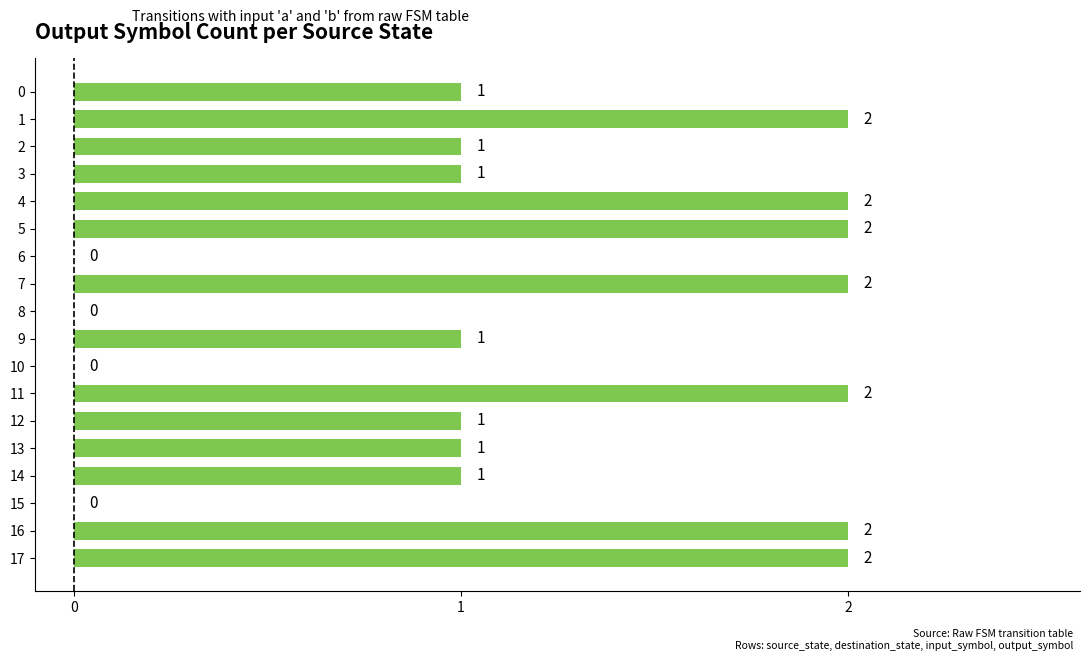

True or false: the data shows 1 at 2.

True